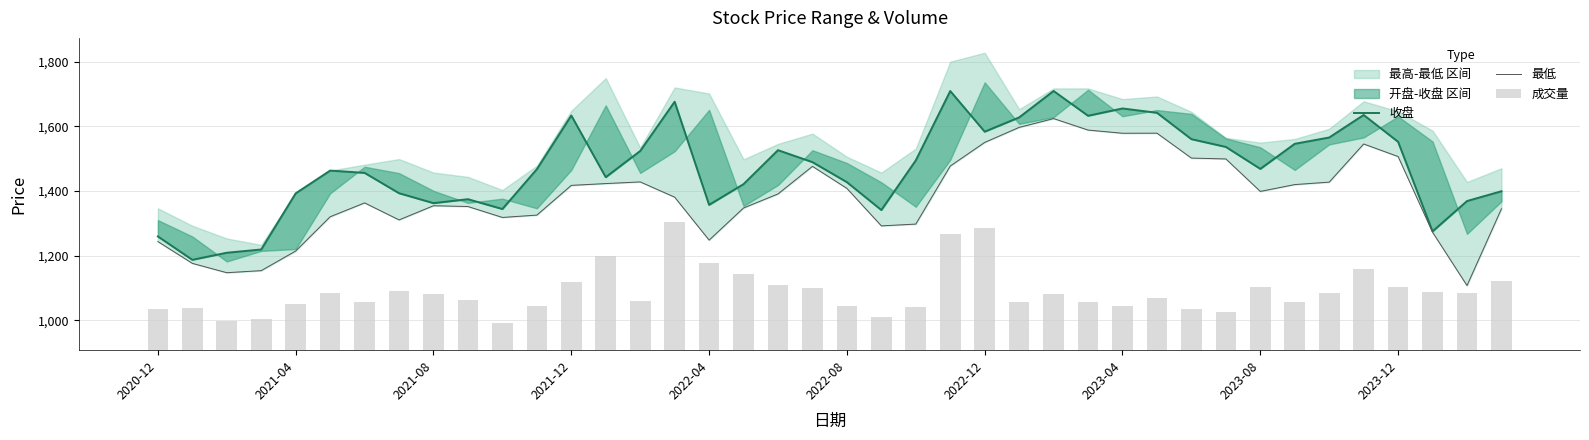

What value does the 收盘 series have at 14?

1524.2